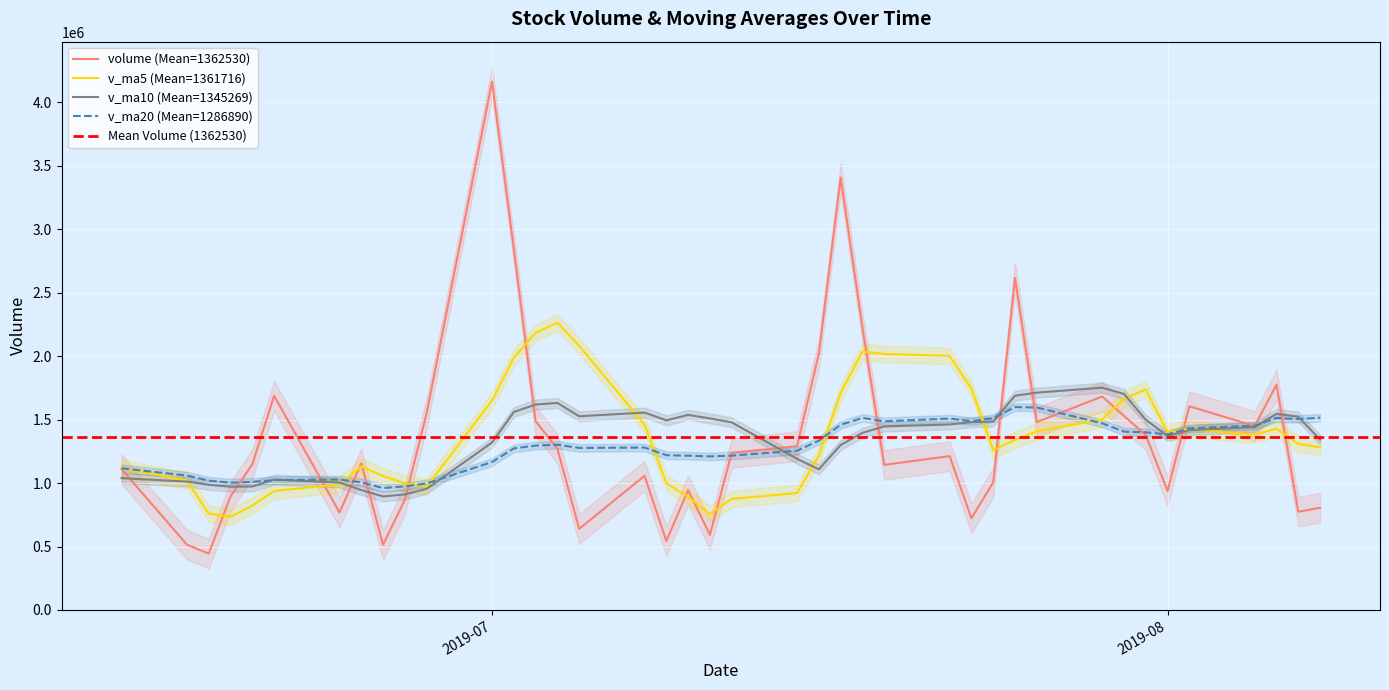

What is the difference between the second highest and second lowest values in the v_ma10 series?

801957.3